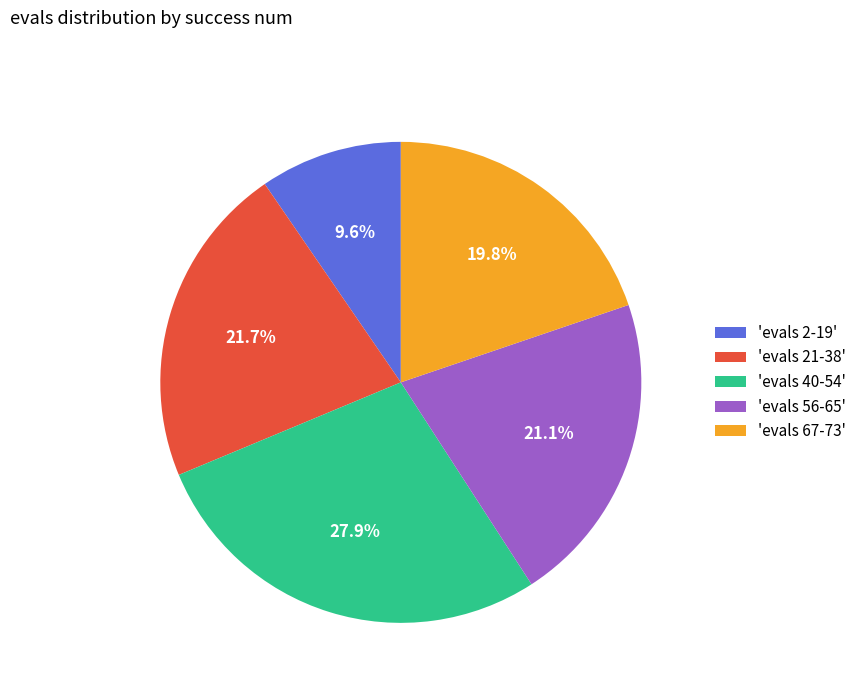

Is 'evals 2-19' the majority of the pie?

No